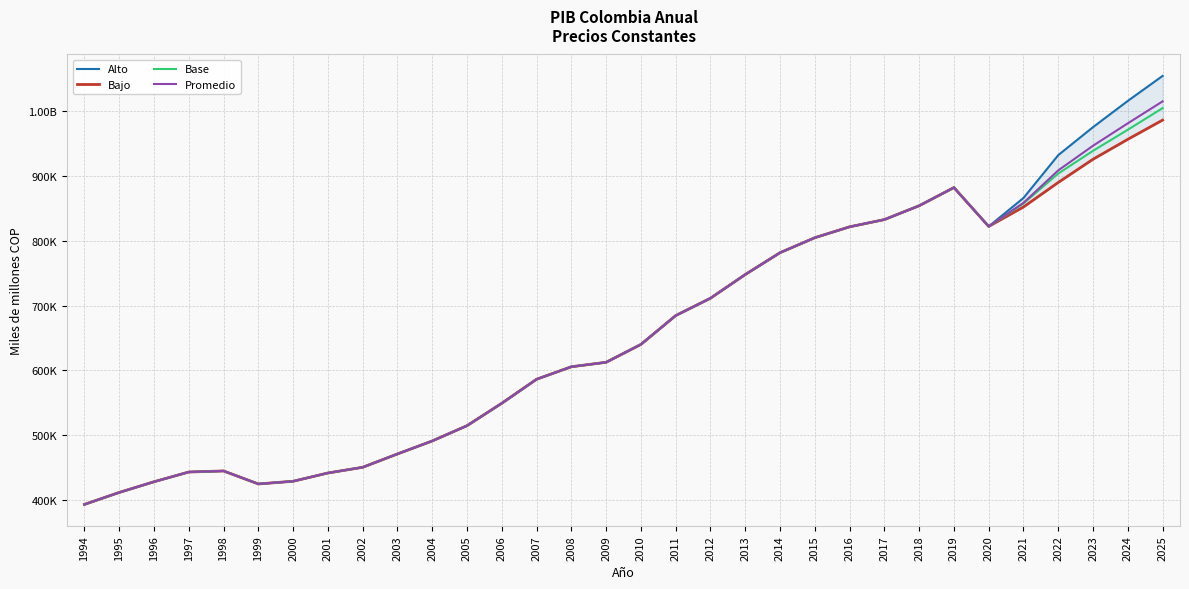

List the series in order of their peak value, lowest first.

Bajo, Base, Promedio, Alto